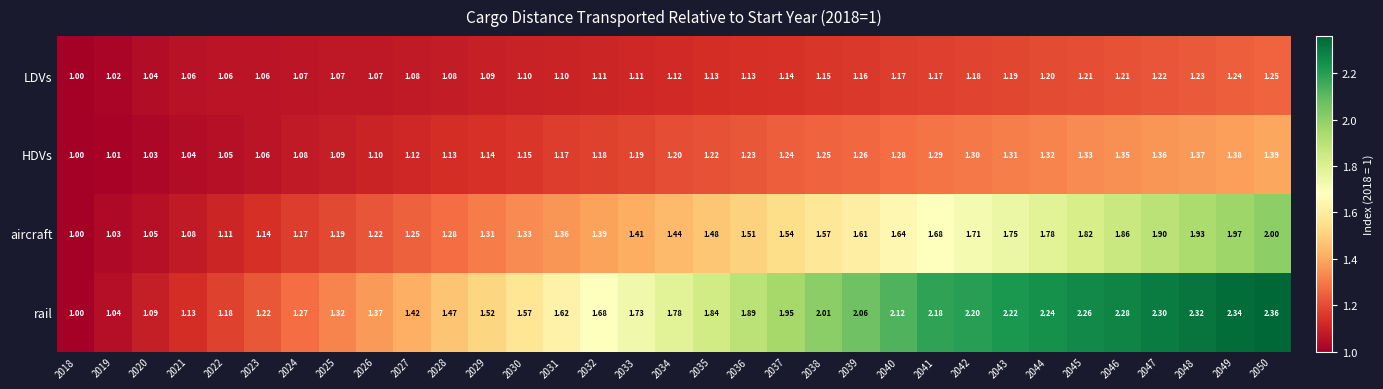

How many categories are shown in the chart?

33